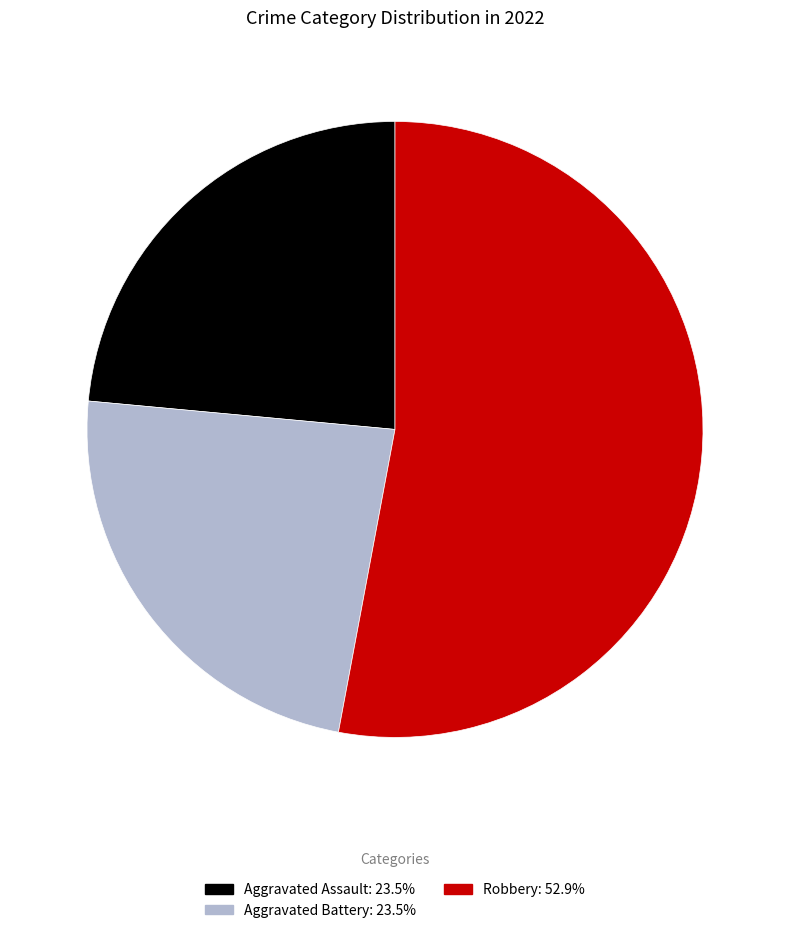

How many segments does this pie chart have?

3